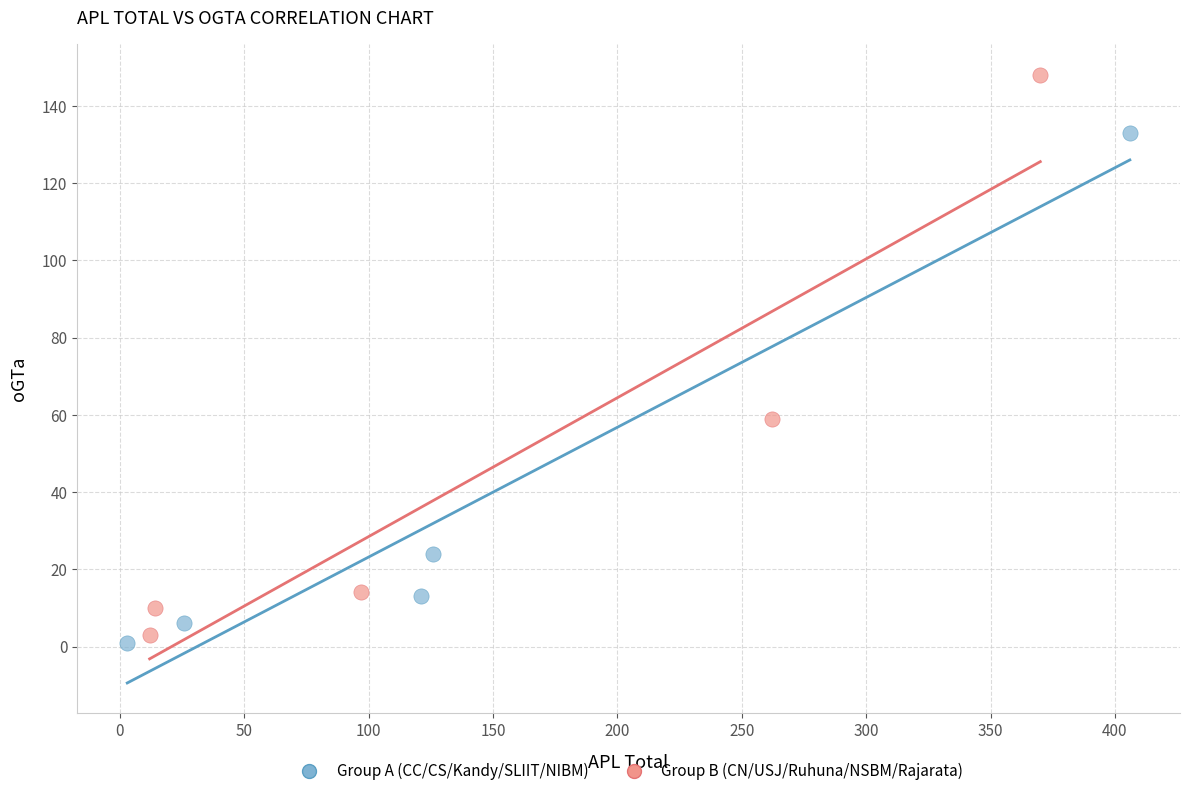

Which series contains the highest Y value?

Group B (CN/USJ/Ruhuna/NSBM/Rajarata)